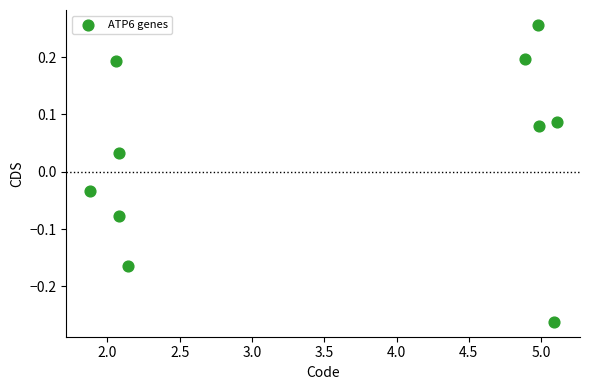

What is the average X value?

3.5